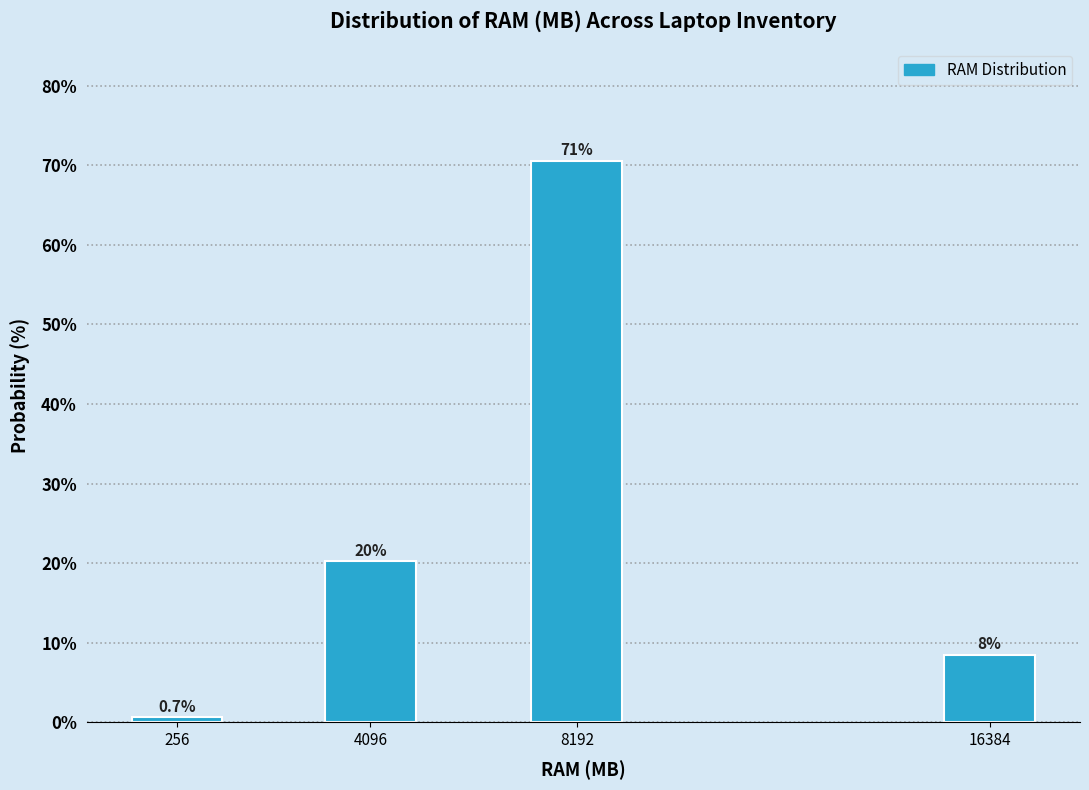

Are the bars horizontal?

No